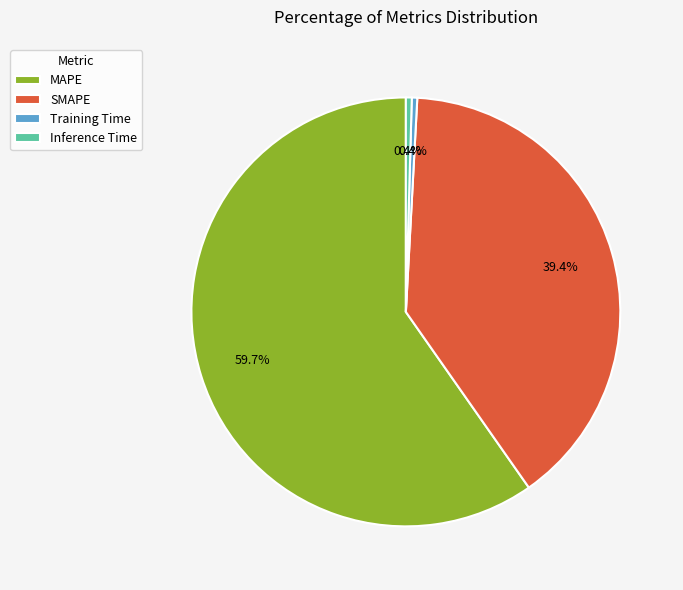

The Inference Time slice represents 0% of the pie. True or false?

True